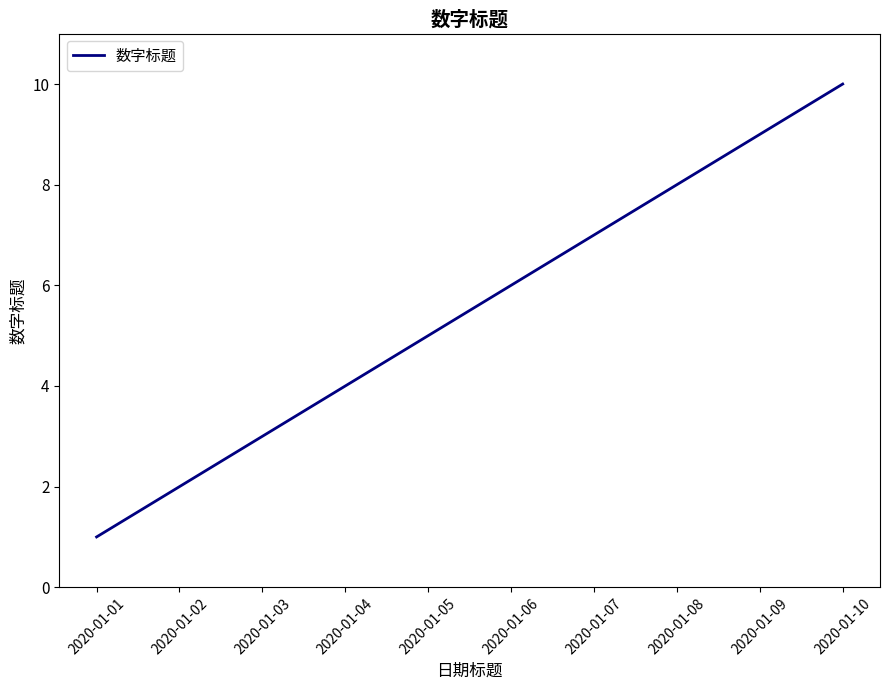

True or false: the data has more than 0 interior local peaks.

False